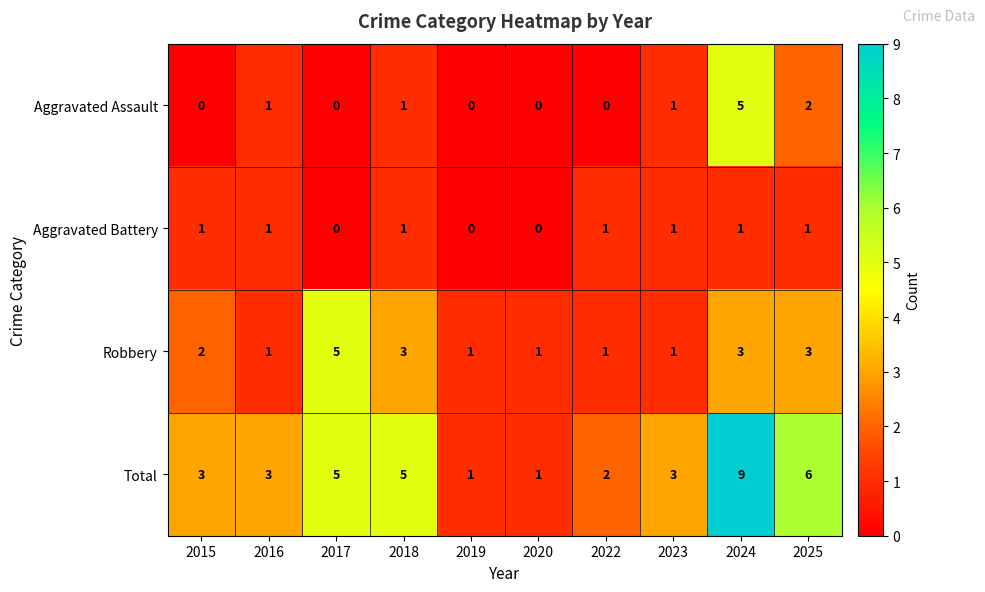

What is the sum of all Aggravated Assault values?

10